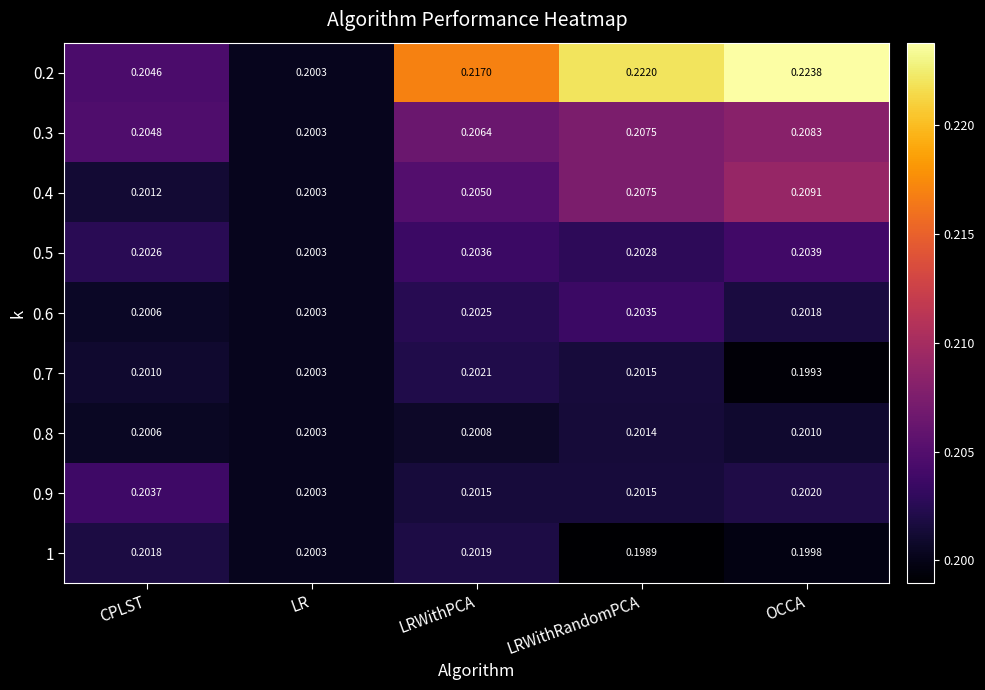

How many series are shown in this chart?

9